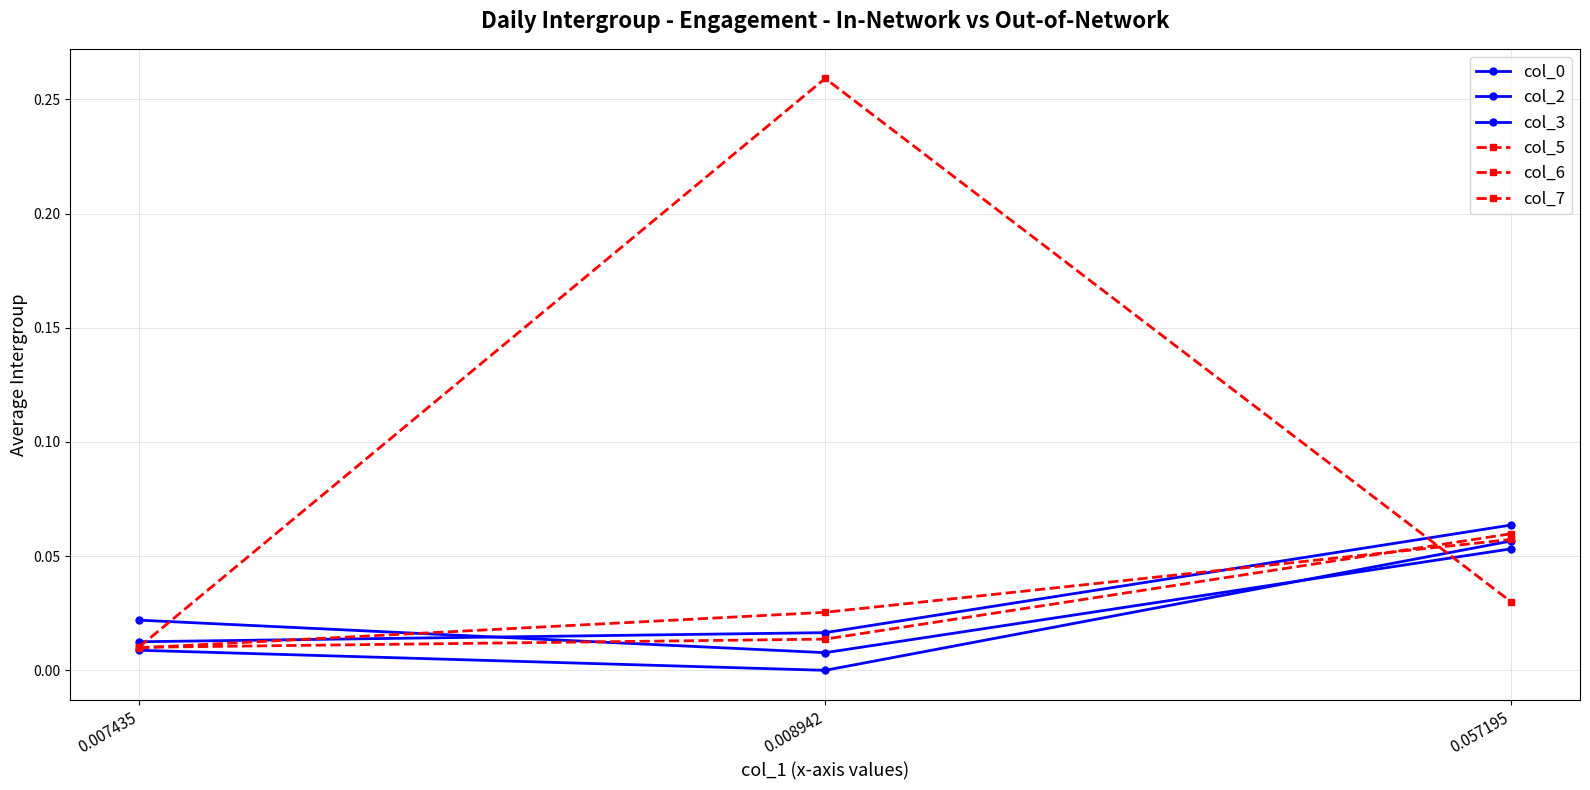

The value of col_6 at 0.008942 is 0.0. True or false?

True